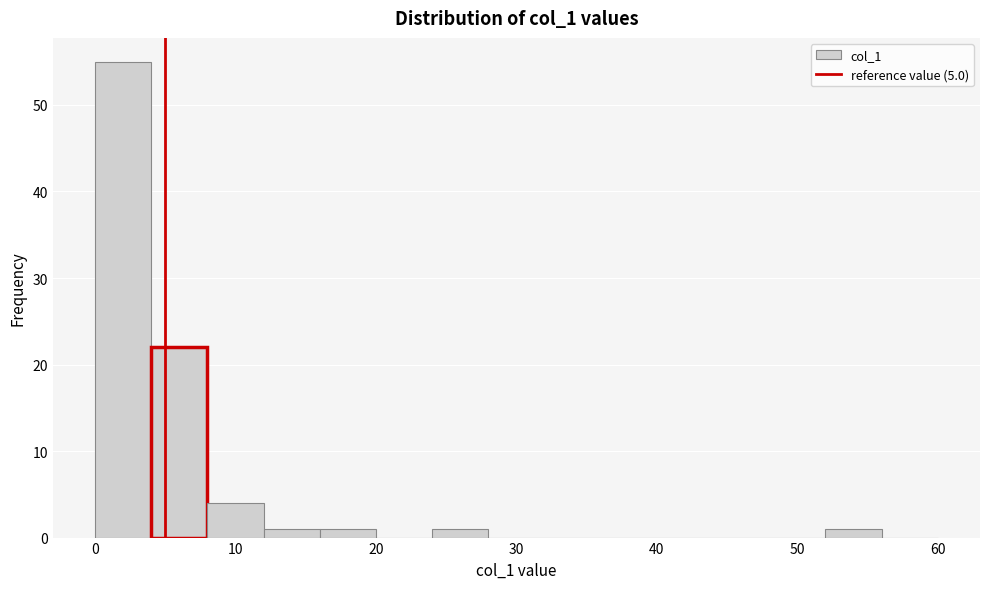

How tall is the bar that spans 8 to 12 on the x-axis? The values are not printed on the chart, so give them approximately, as read against the axis.

4